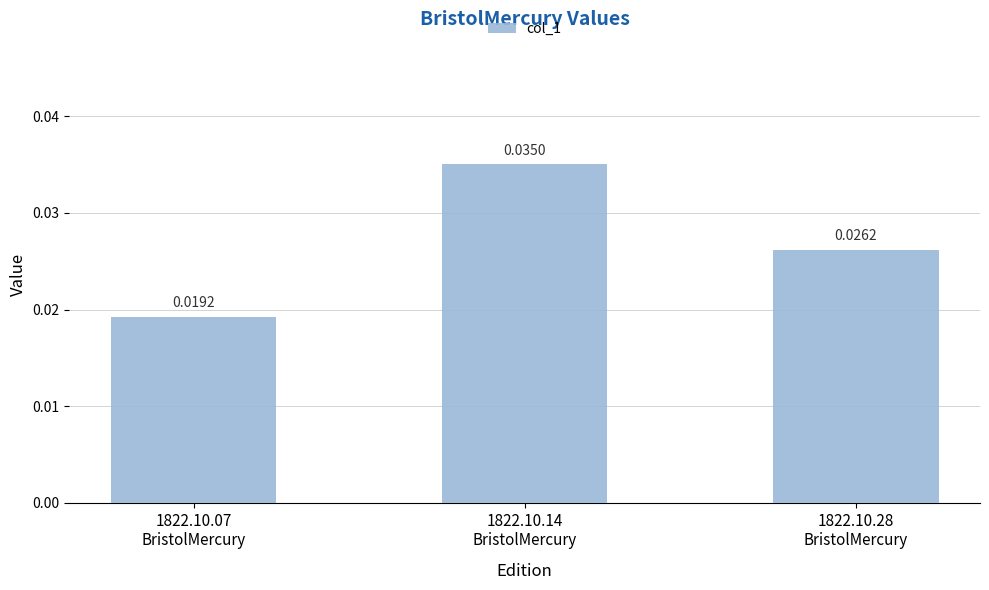

Does the chart contain any negative values?

No